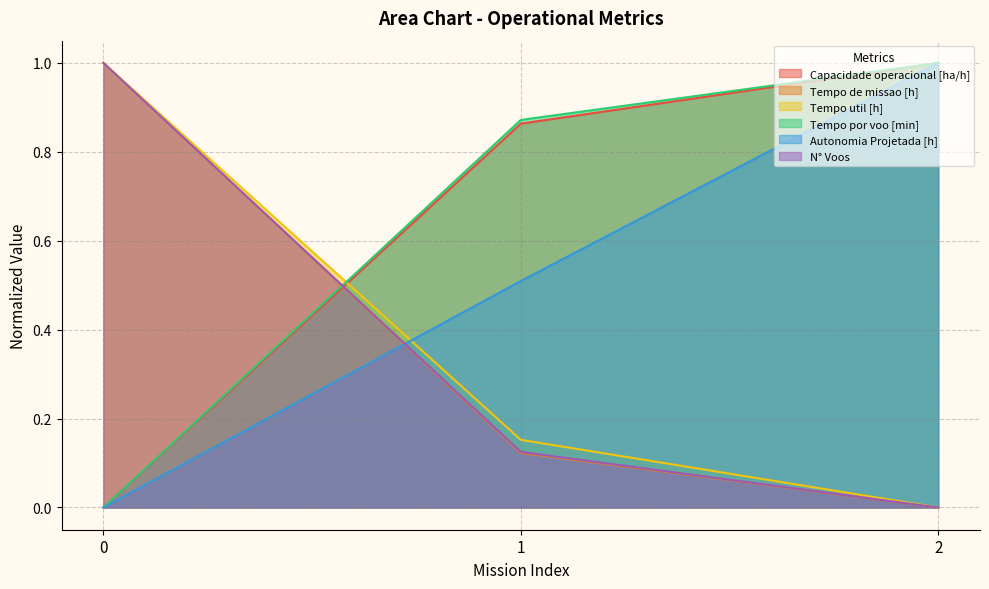

The value of Capacidade operacional [ha/h] at 2 is 0.4. True or false?

False